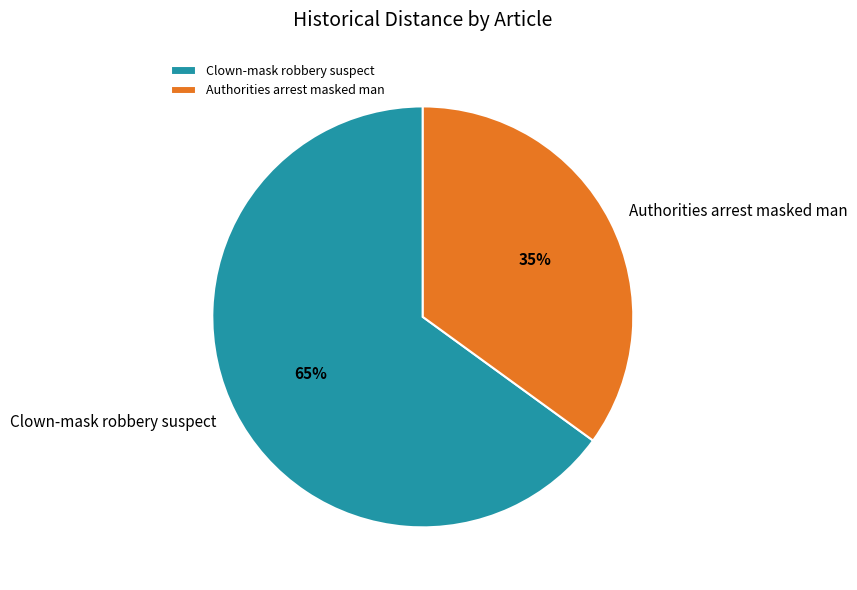

Approximately how many times larger is the value at Clown-mask robbery suspect compared to Authorities arrest masked man?

1.9